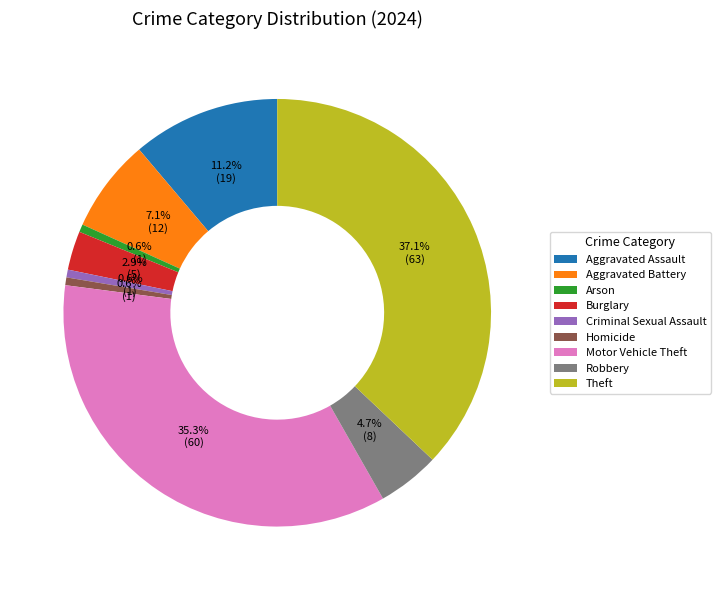

What percentage is NOT represented by Arson?

99.4%